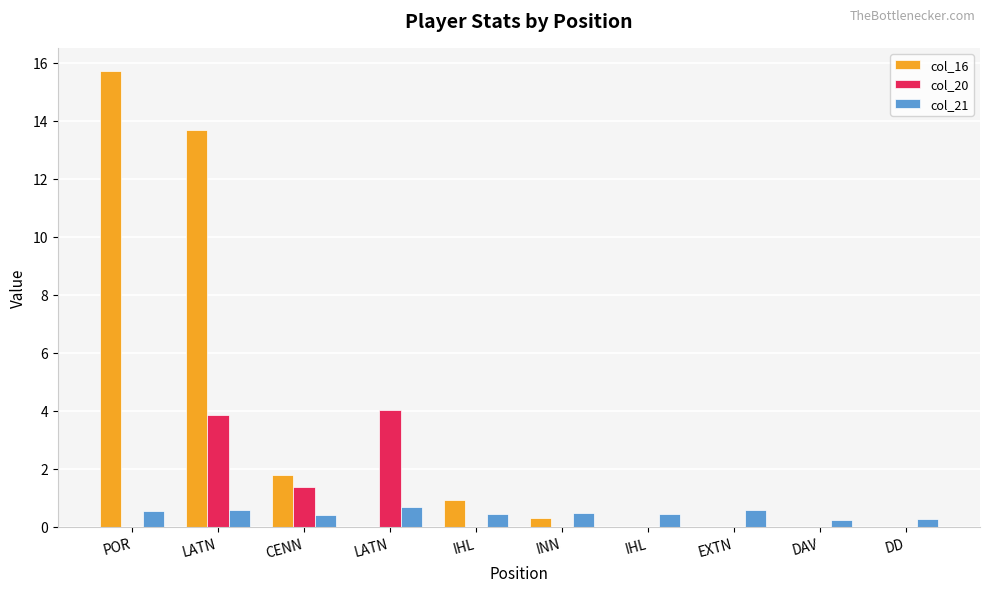

What are all the series names shown in the legend?

col_16, col_20, col_21